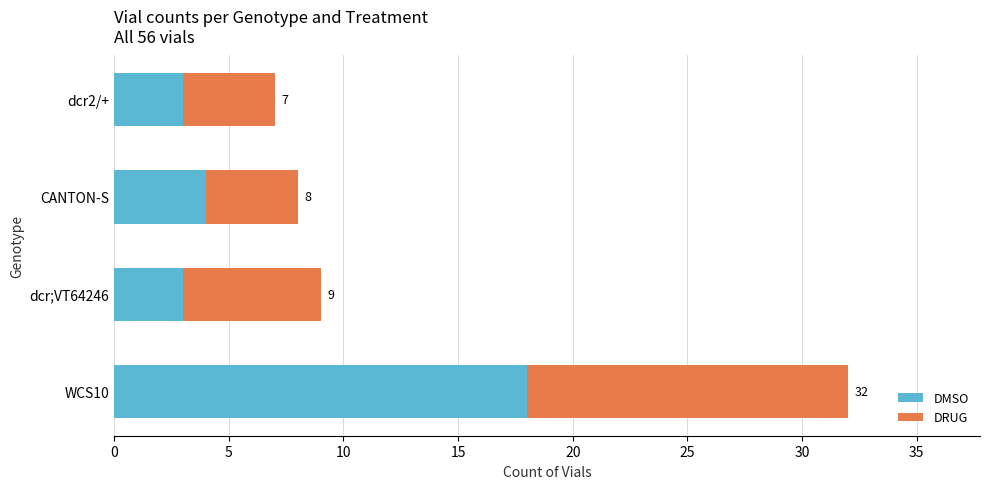

What are all the series names shown in the legend?

DMSO, DRUG